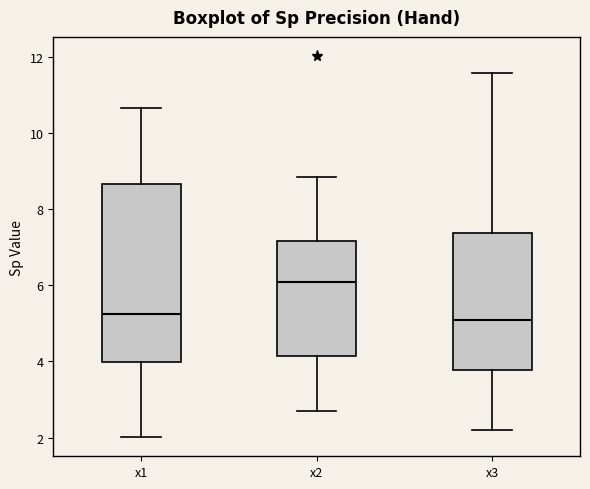

Where does the lower whisker of the box for x1 end on the y-axis? The values are not printed on the chart, so give them approximately, as read against the axis.

2.0